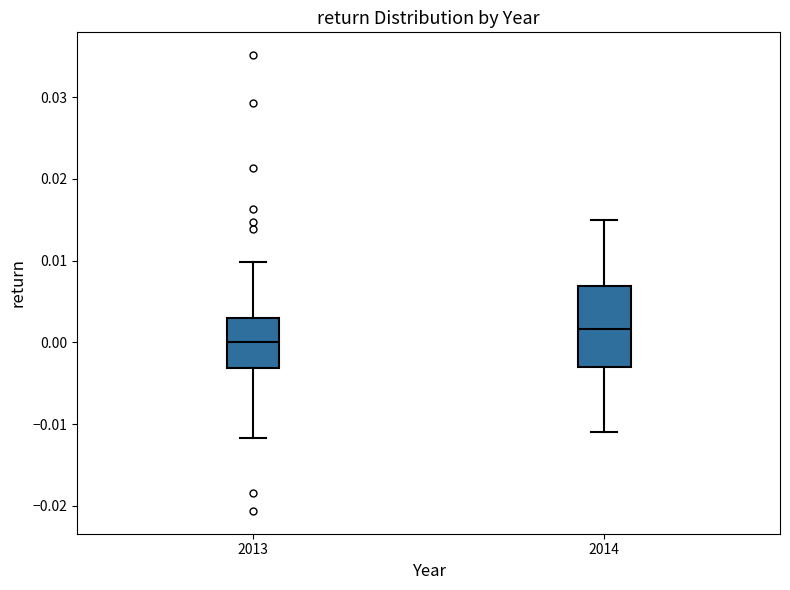

Reading left to right, read every box against the y-axis: the position of its median line, the range the box covers, and the ends of its whiskers. The values are not printed on the chart, so give them approximately, as read against the axis.

2013: median 0.000, box -0.003 to 0.003, whiskers -0.012 to 0.010
2014: median 0.002, box -0.003 to 0.007, whiskers -0.011 to 0.015